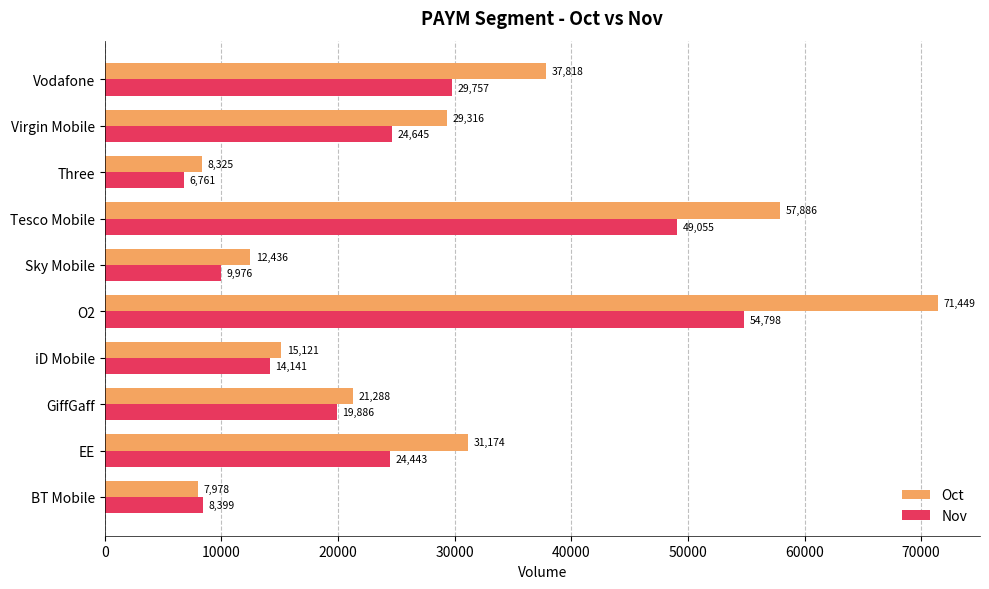

Rank the series by their maximum value, from highest to lowest.

Oct, Nov